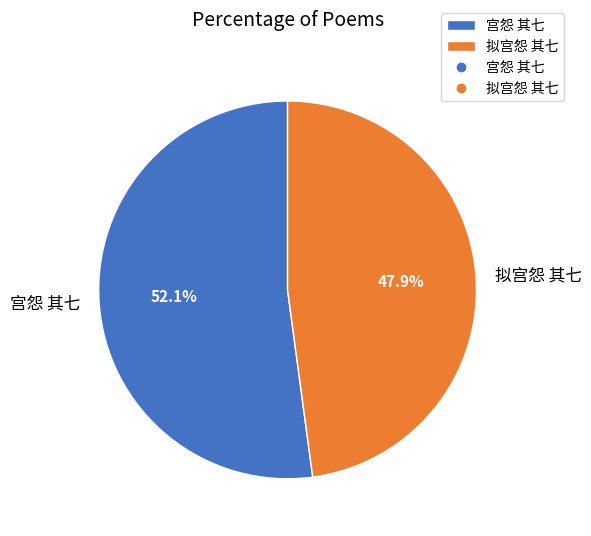

To the nearest percent, what is the average slice percentage?

50%